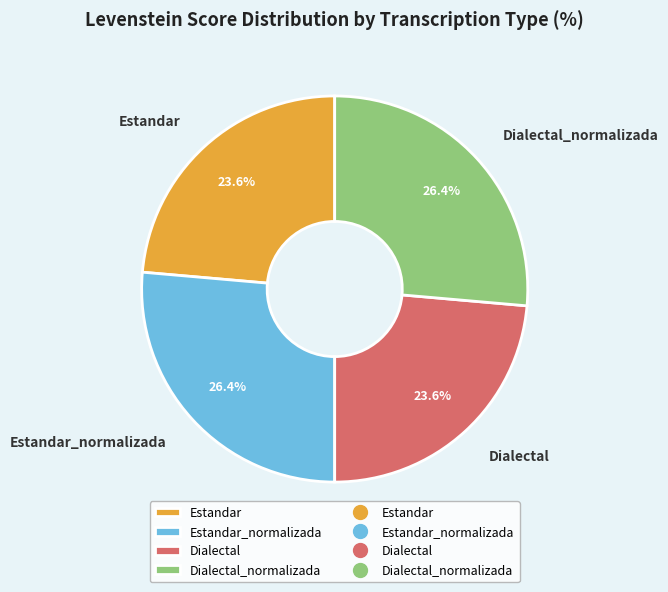

Is there a majority slice in this chart?

No